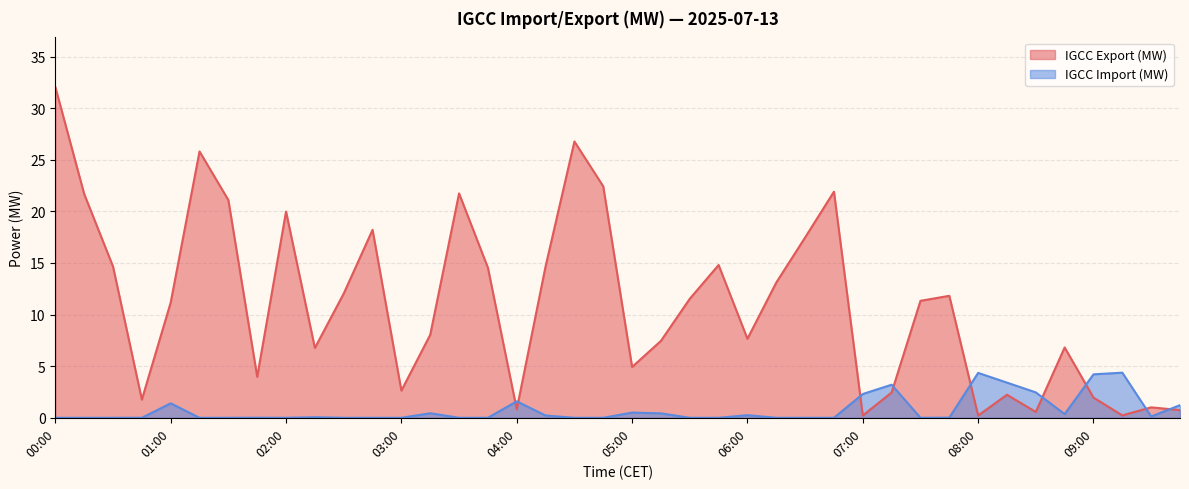

True or false: IGCC Import (MW) and IGCC Export (MW) intersect in this chart.

True